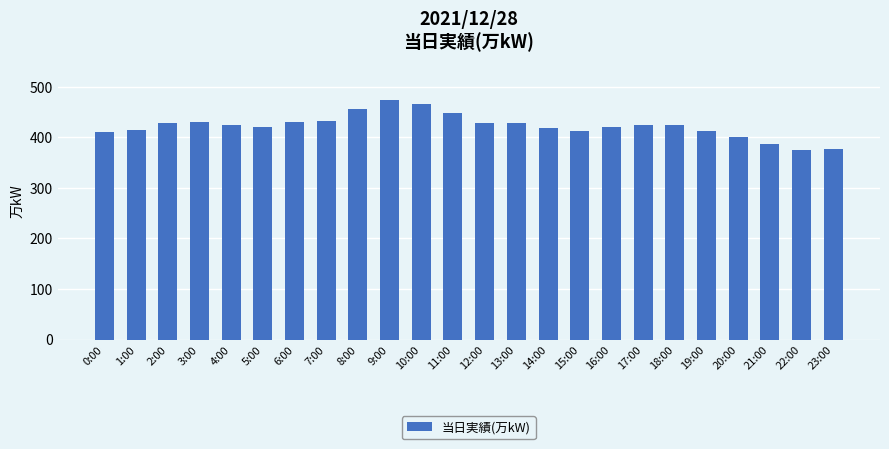

How many distinct data groups are displayed?

1